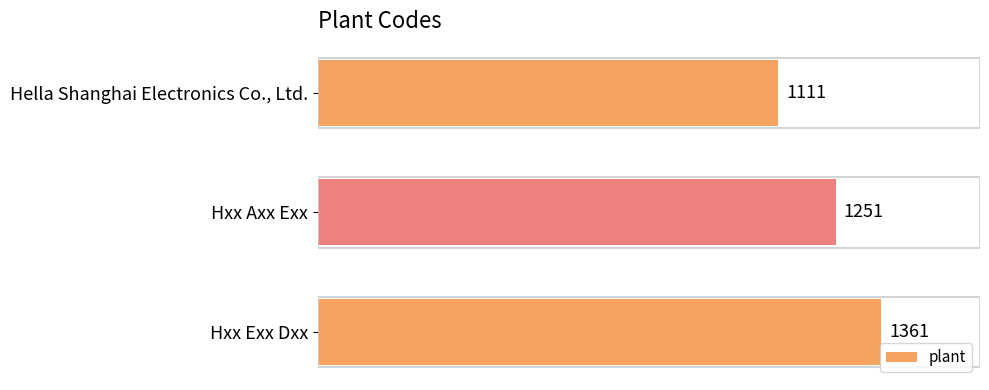

Where is the data nearest to the value 1236?

Hxx Axx Exx